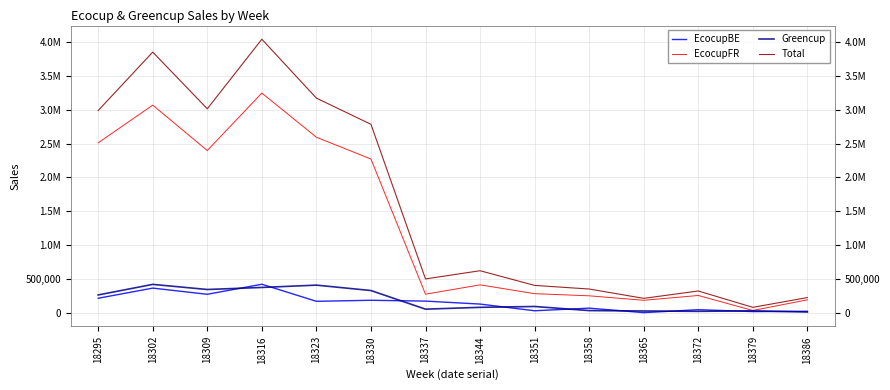

What is the difference between the maximum and second lowest values in the EcocupBE series?

403968.5